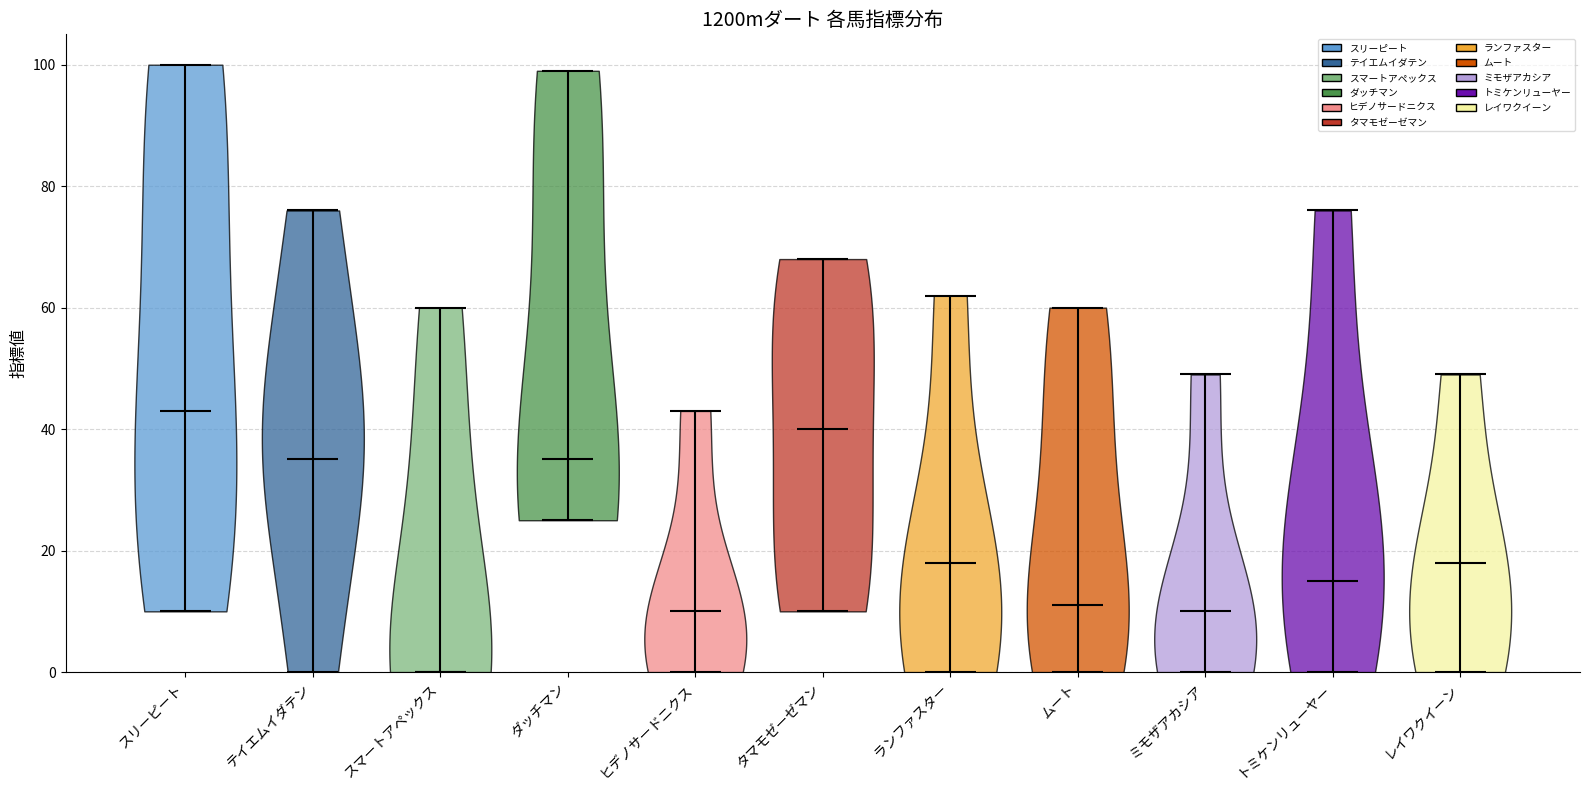

Reading left to right, read every violin against the y-axis: where its median line is, and the lowest and highest points it reaches. The values are not printed on the chart, so give them approximately, as read against the axis.

スリーピート: median line 44, lowest point 10, highest point 100
テイエムイダテン: median line 36, lowest point 0, highest point 76
スマートアペックス: median line 0, lowest point 0, highest point 60
ダッチマン: median line 36, lowest point 26, highest point 100
ヒデノサードニクス: median line 10, lowest point 0, highest point 44
タマモゼーゼマン: median line 40, lowest point 10, highest point 68
ランファスター: median line 18, lowest point 0, highest point 62
ムート: median line 12, lowest point 0, highest point 60
ミモザアカシア: median line 10, lowest point 0, highest point 50
トミケンリューヤー: median line 16, lowest point 0, highest point 76
レイワクイーン: median line 18, lowest point 0, highest point 50